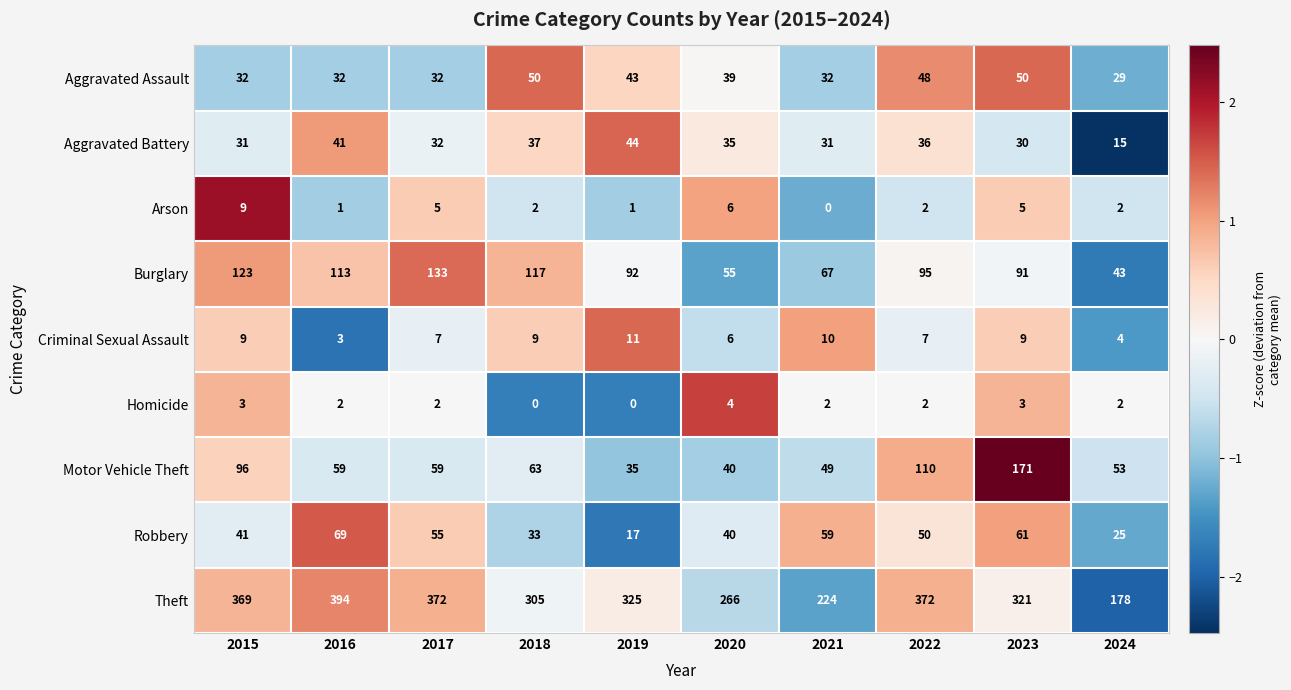

The value of Arson at 2021 is -5. True or false?

False